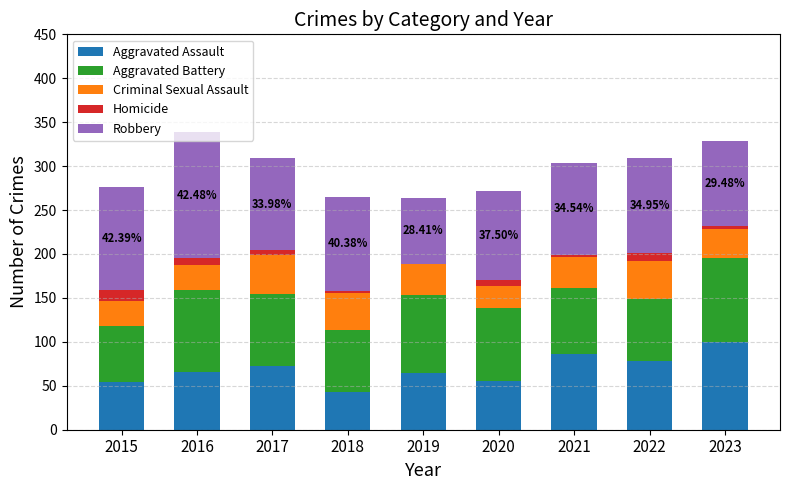

What are all the series names shown in the legend?

Aggravated Assault, Aggravated Battery, Criminal Sexual Assault, Homicide, Robbery